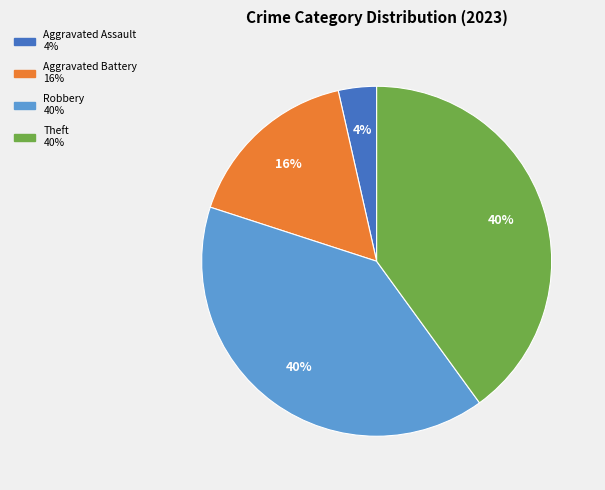

How many slices are in this pie chart?

4